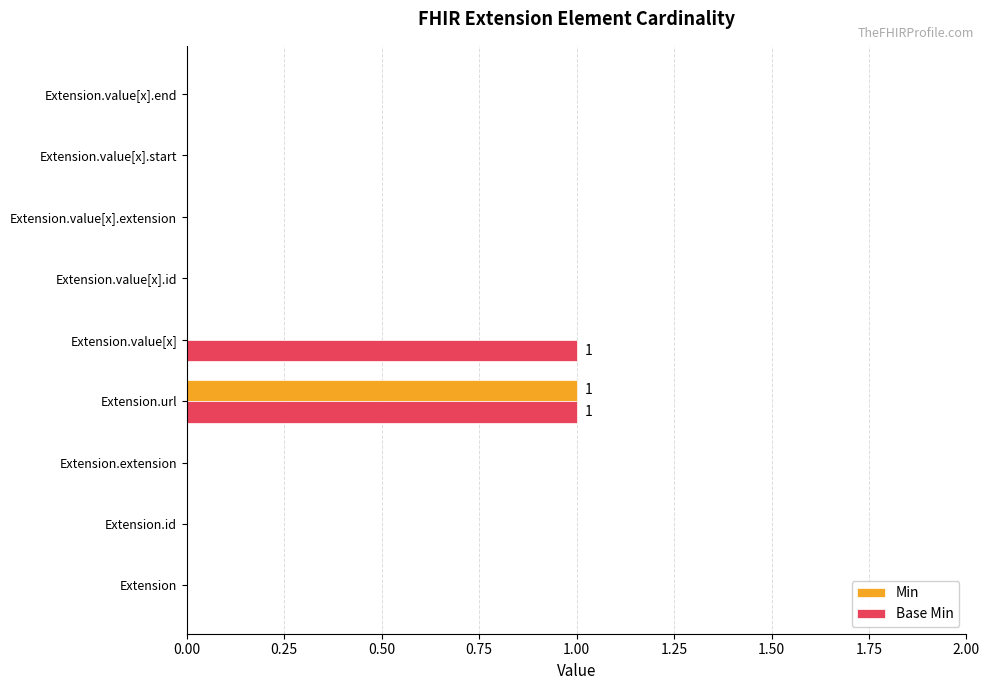

How many data points does each series have?

9